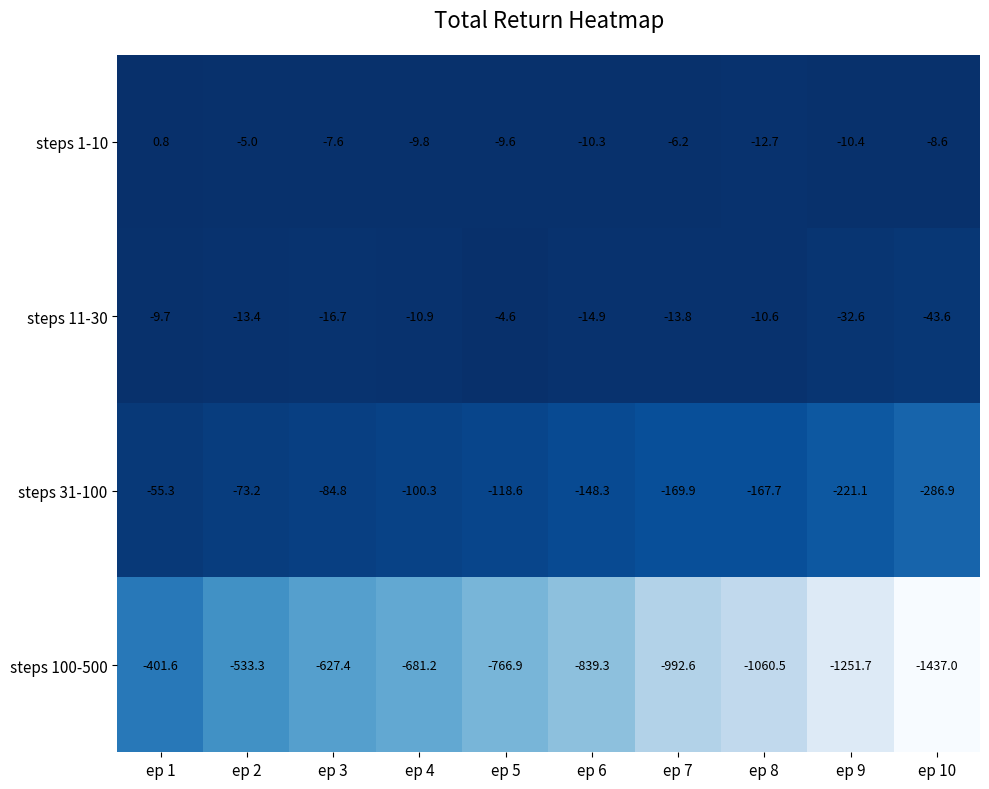

Rank the series by their maximum value, from lowest to highest.

steps 100-500, steps 31-100, steps 11-30, steps 1-10